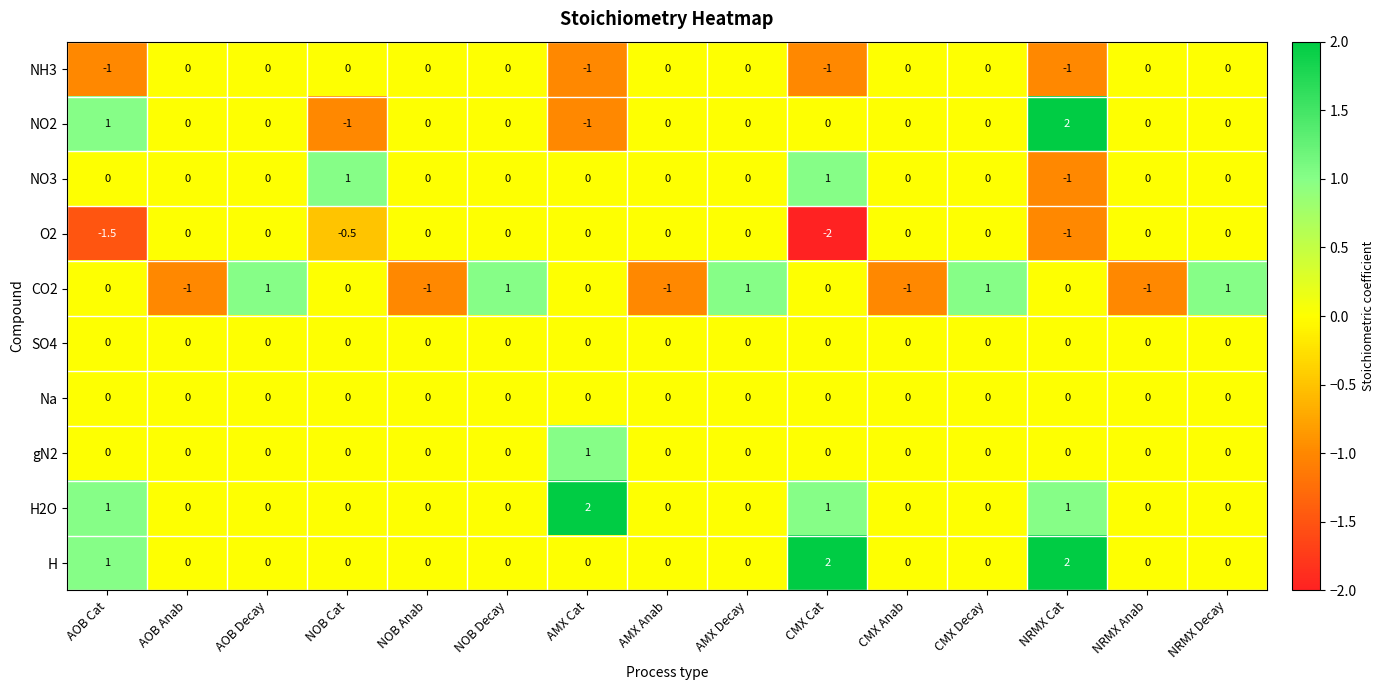

What is the sum of the gN2 values at AMX Cat and AOB Anab?

1.0